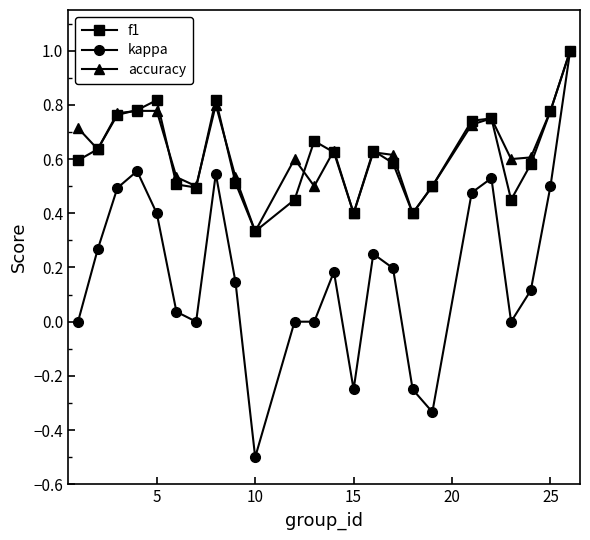

What is the smallest value displayed?

-0.5